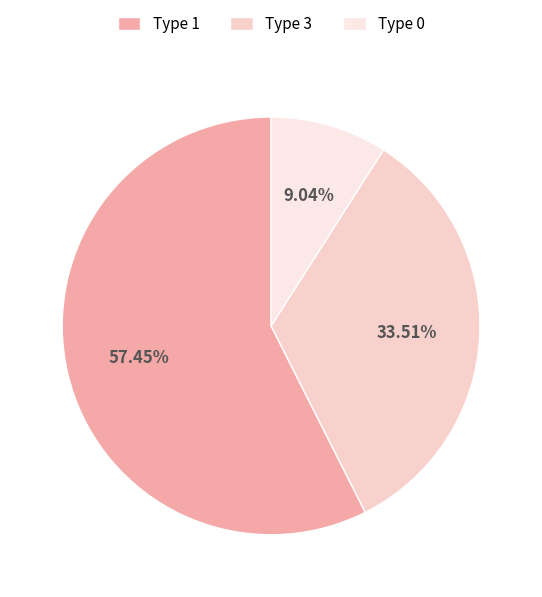

True or false: Type 3 accounts for 20% of the total.

False